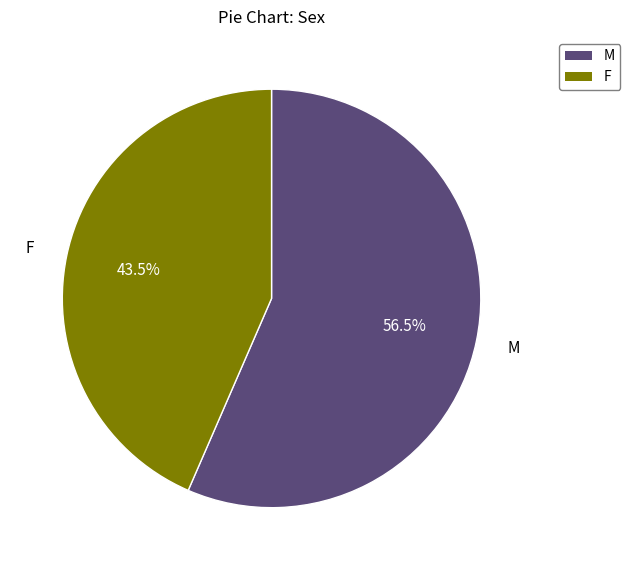

What percentage do M and F together represent?

100.0%